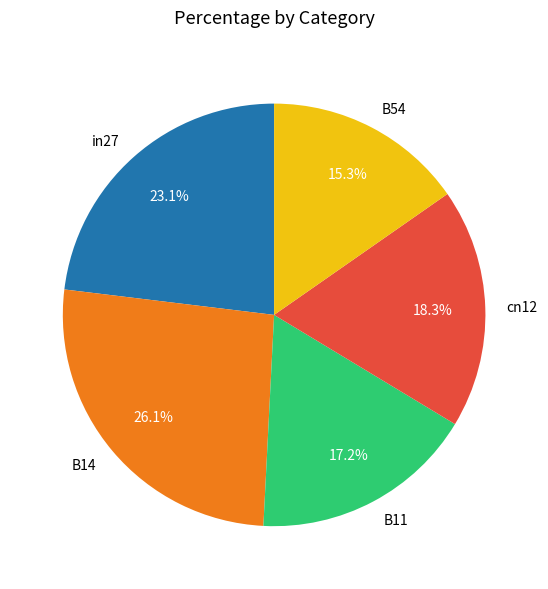

To the nearest percent, what portion does cn12 represent?

18%